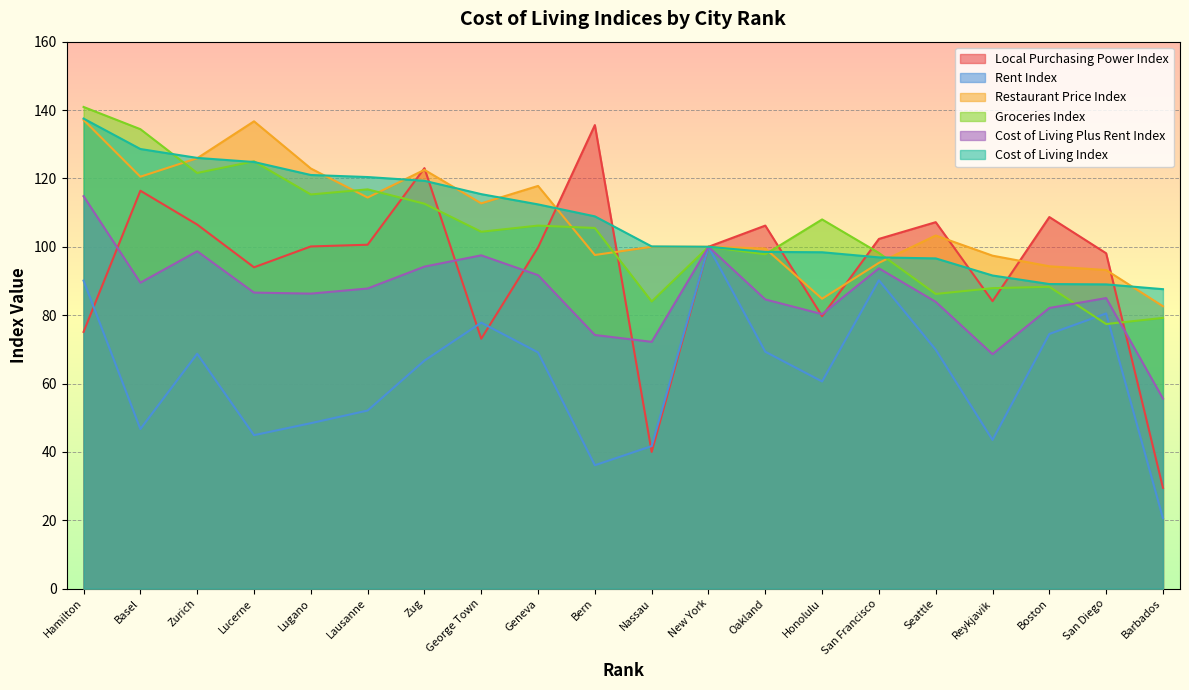

How many interior local peaks does the Groceries Index series have?

6